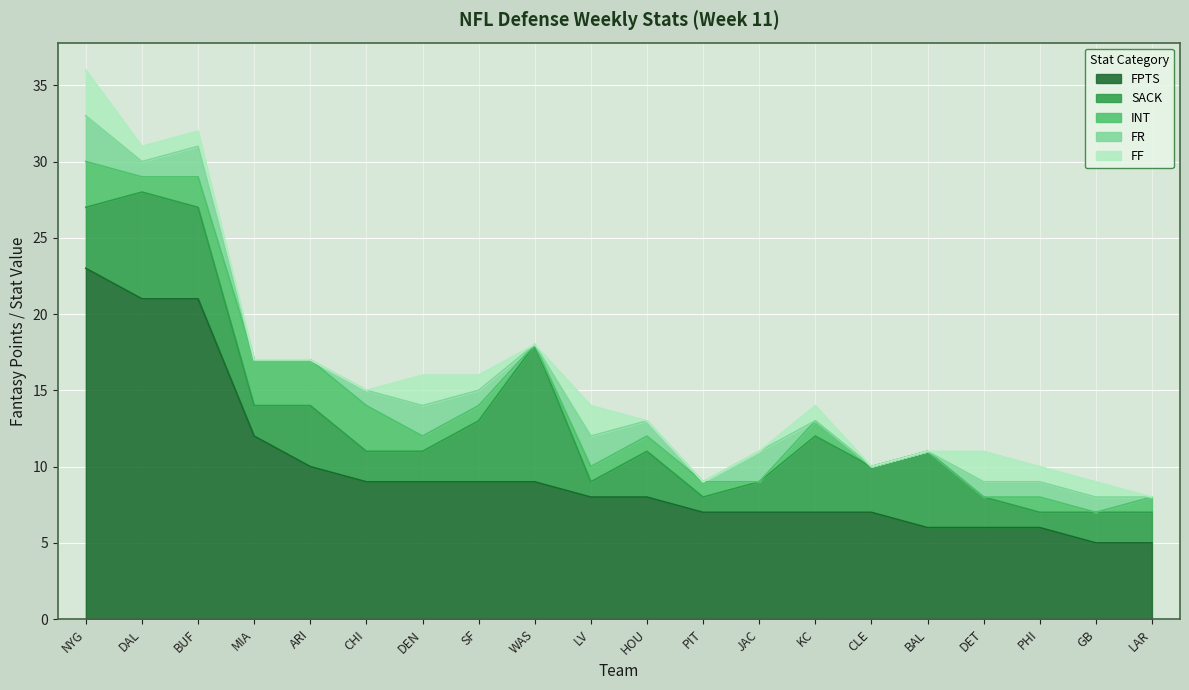

What is the maximum value for FF?

3